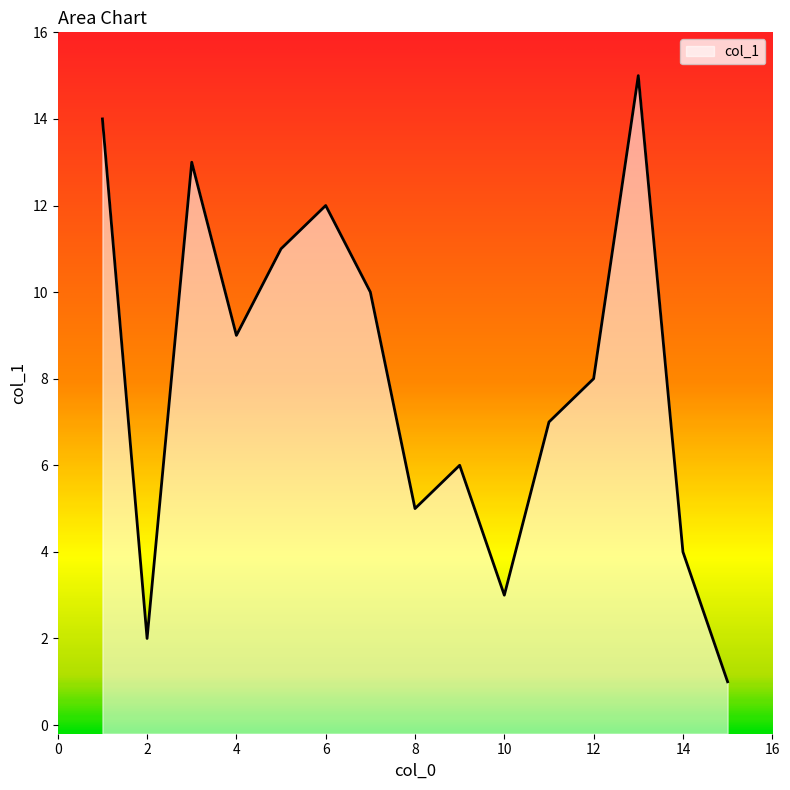

What is the greatest value displayed?

15